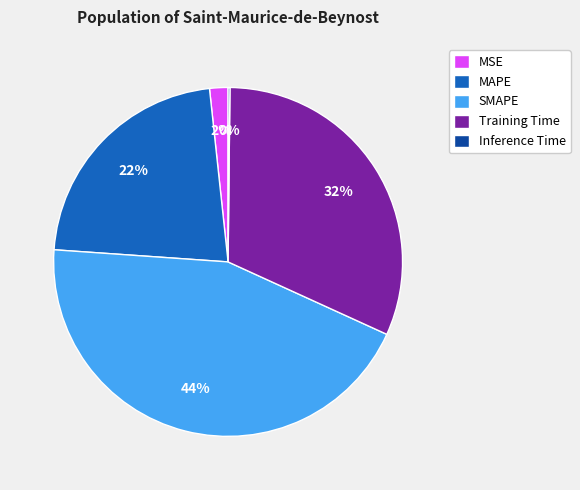

Which slice is the largest?

SMAPE